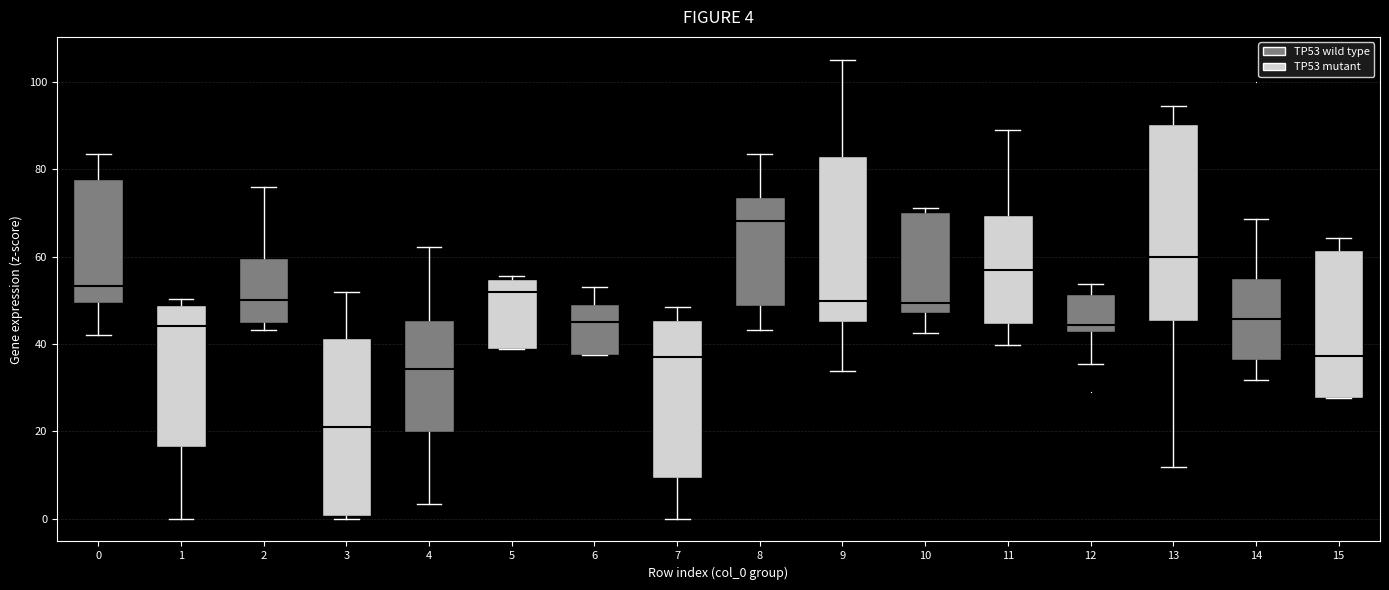

Comparing the boxes themselves (not the whiskers), which one is the tallest?

13